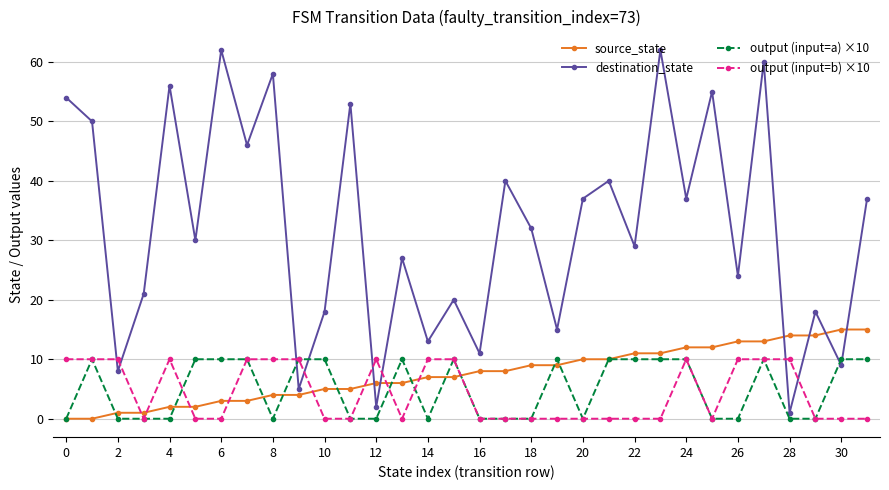

Which series has the largest total across all categories?

destination_state